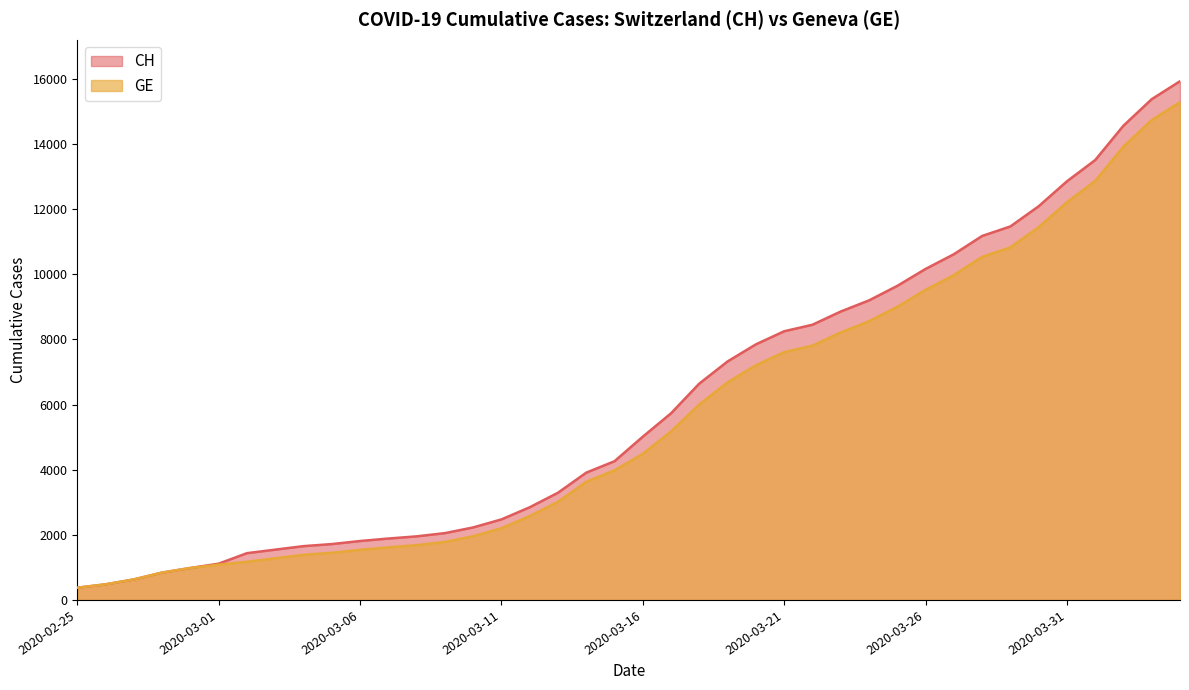

Rank the series at 2020-03-25 from lowest to highest value.

GE, CH